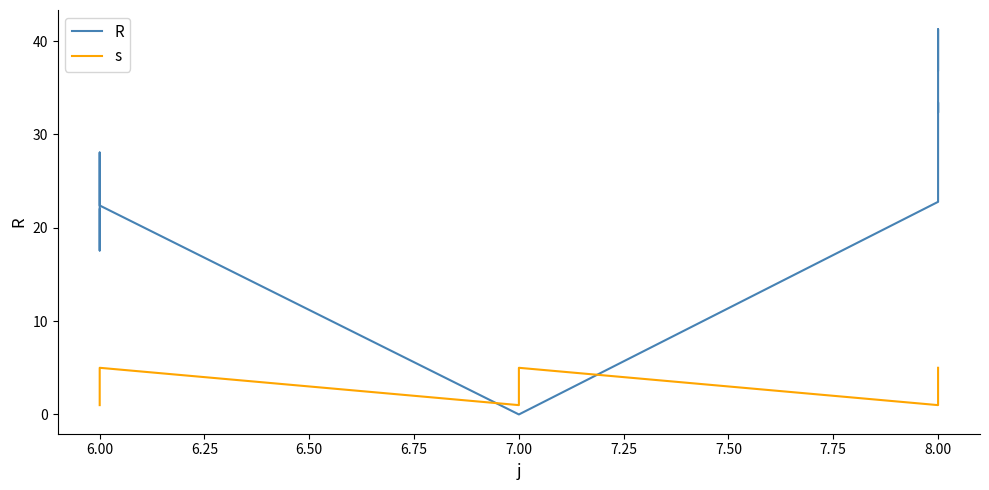

True or false: s has a value of 3.3 at 8.00.

False